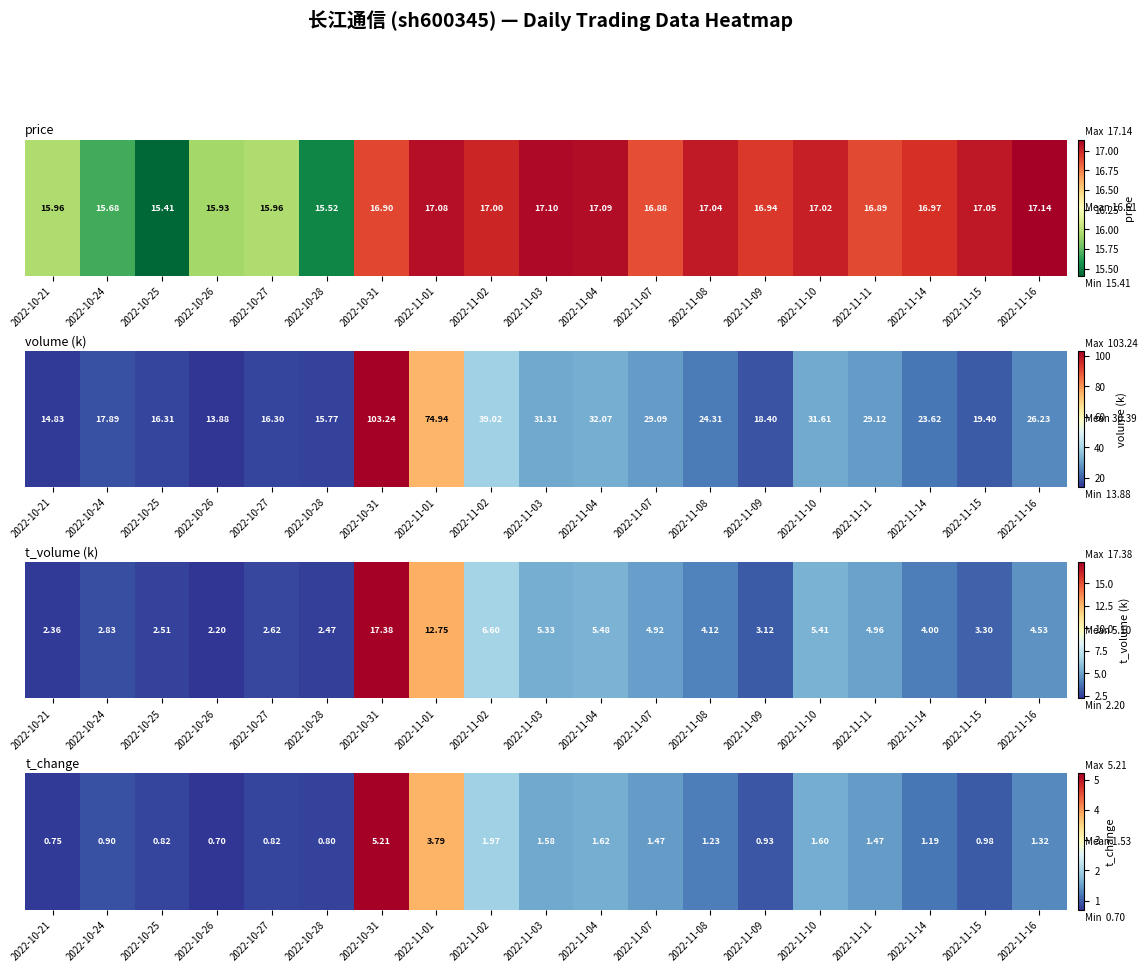

At which category does the chart reach its minimum across all series?

2022-10-26